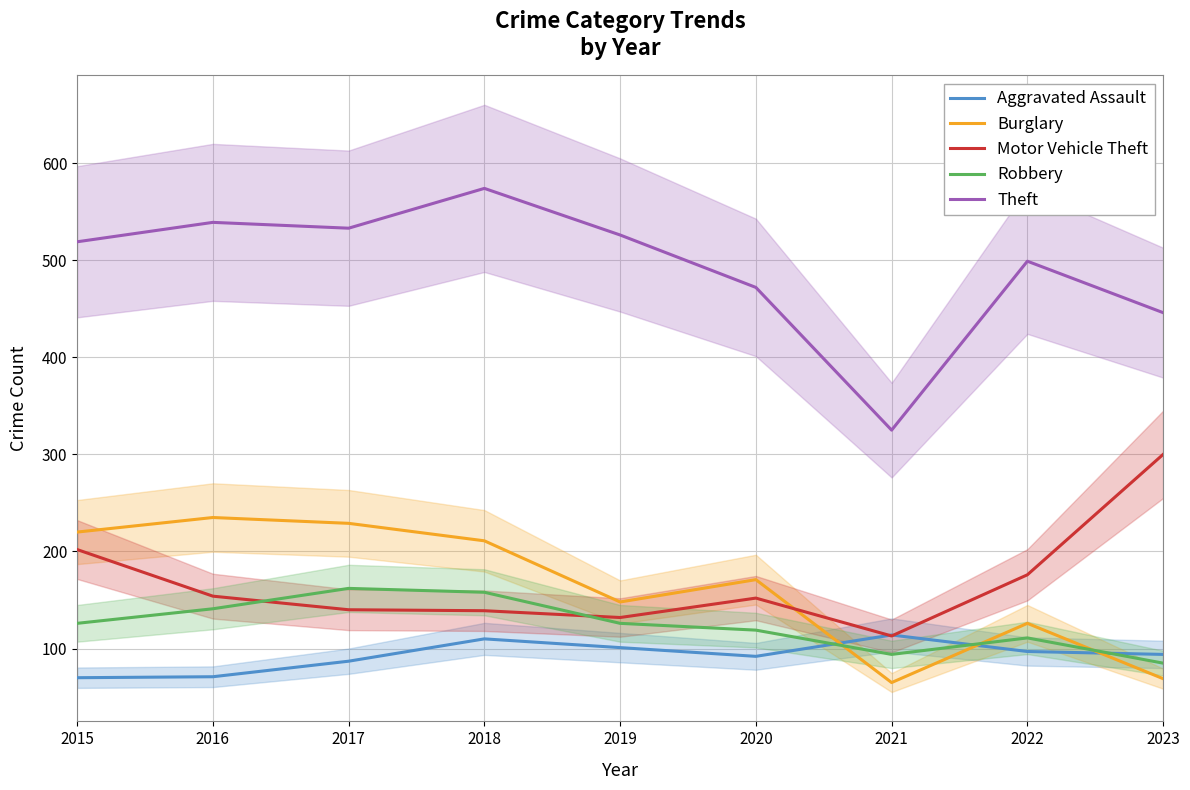

Which category has the lowest value in the Motor Vehicle Theft series?

2021